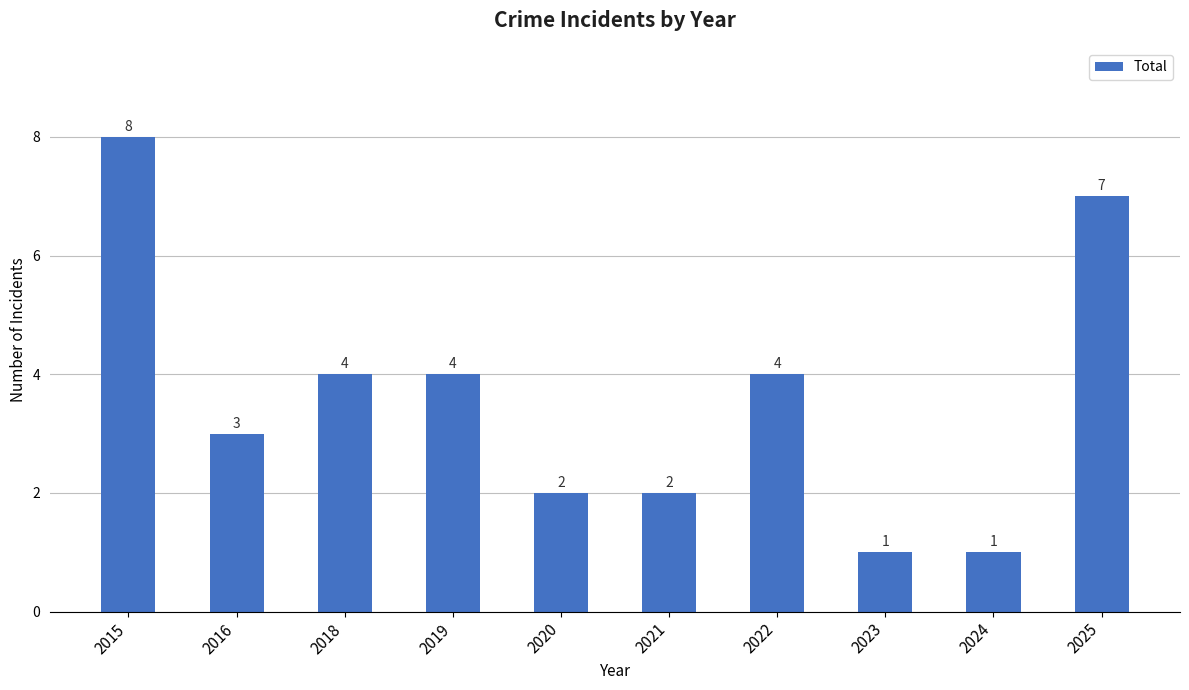

Reading right to left, extract all data points from this chart.

2025=7	2024=1	2023=1	2022=4	2021=2	2020=2	2019=4	2018=4	2016=3	2015=8